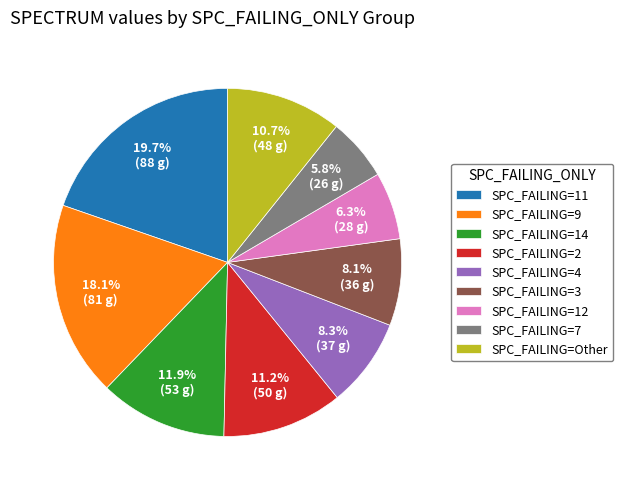

Count the number of slices in the pie.

9